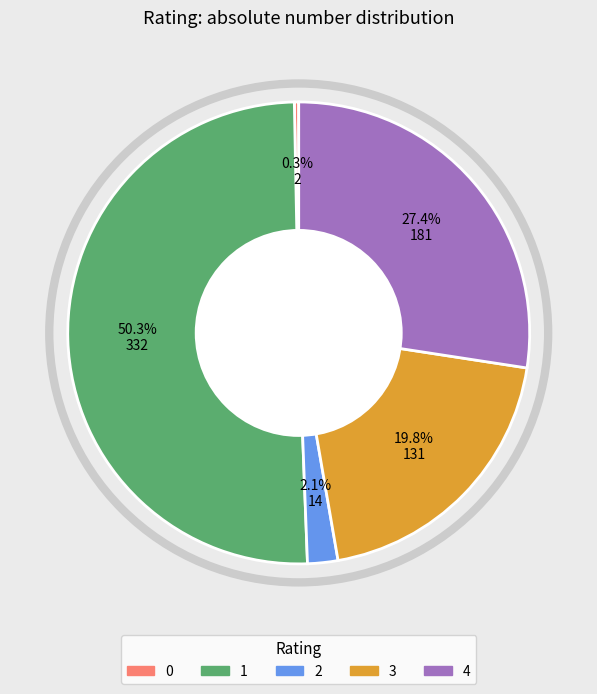

What percentage is the 1 slice, to the nearest percent?

50%